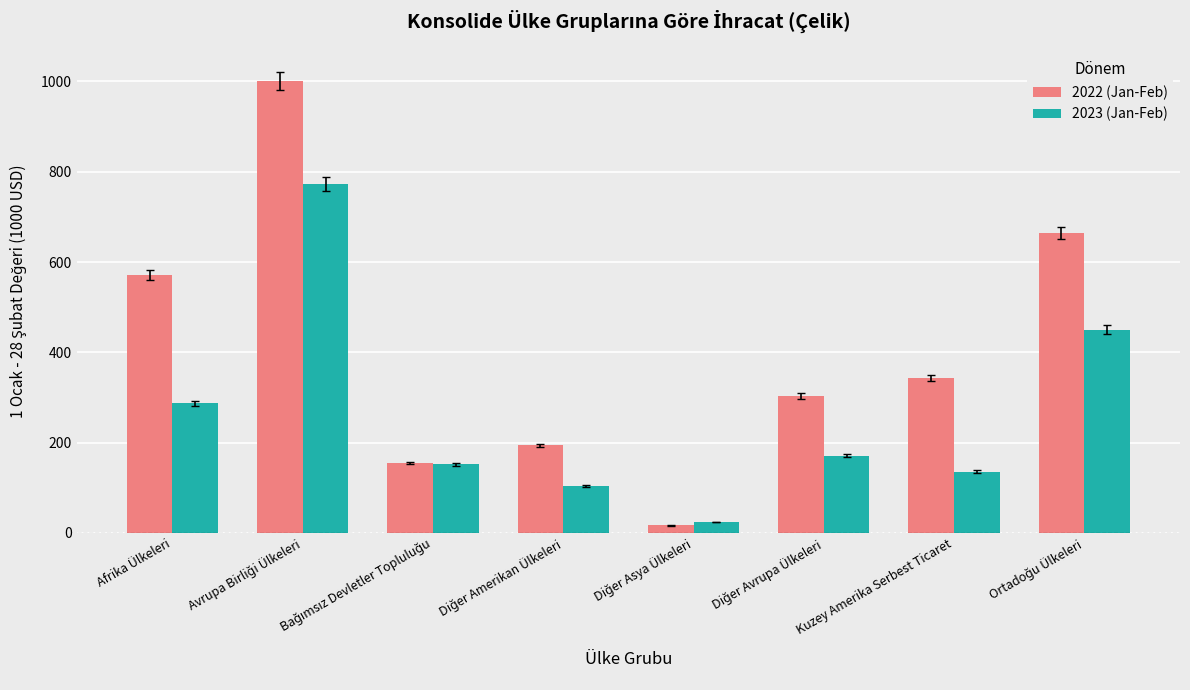

What is the average value of the 2022 (Jan-Feb) series?

406.0